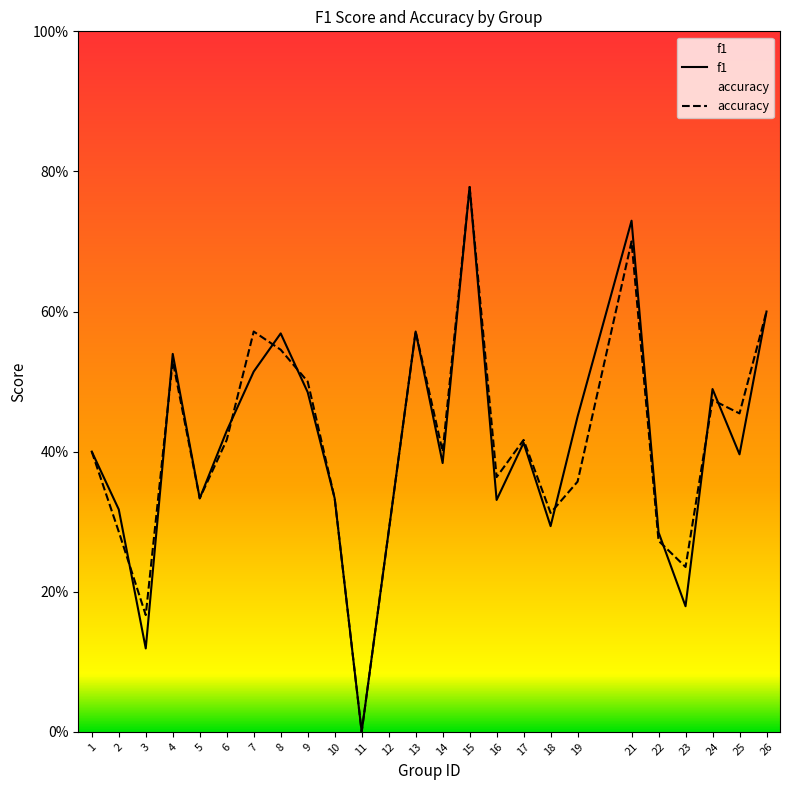

Where is accuracy nearest to the value 0?

11